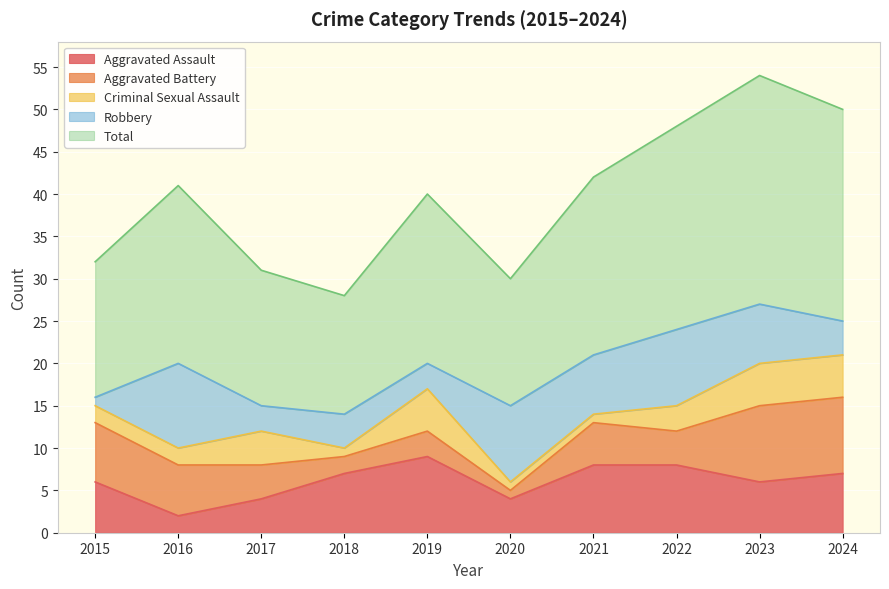

How many Aggravated Battery values are between 3 and 7?

6